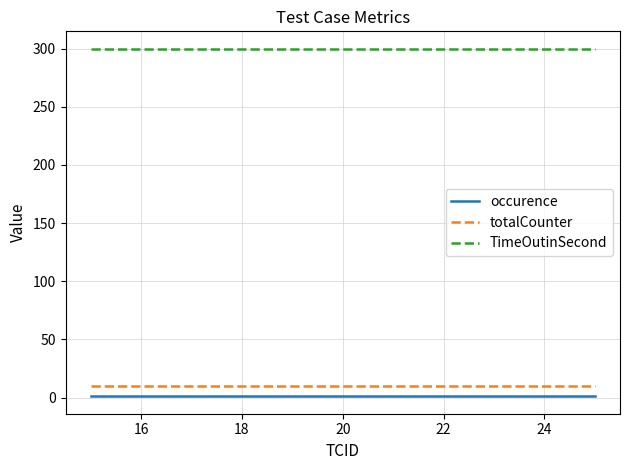

What is the greatest value displayed?

300